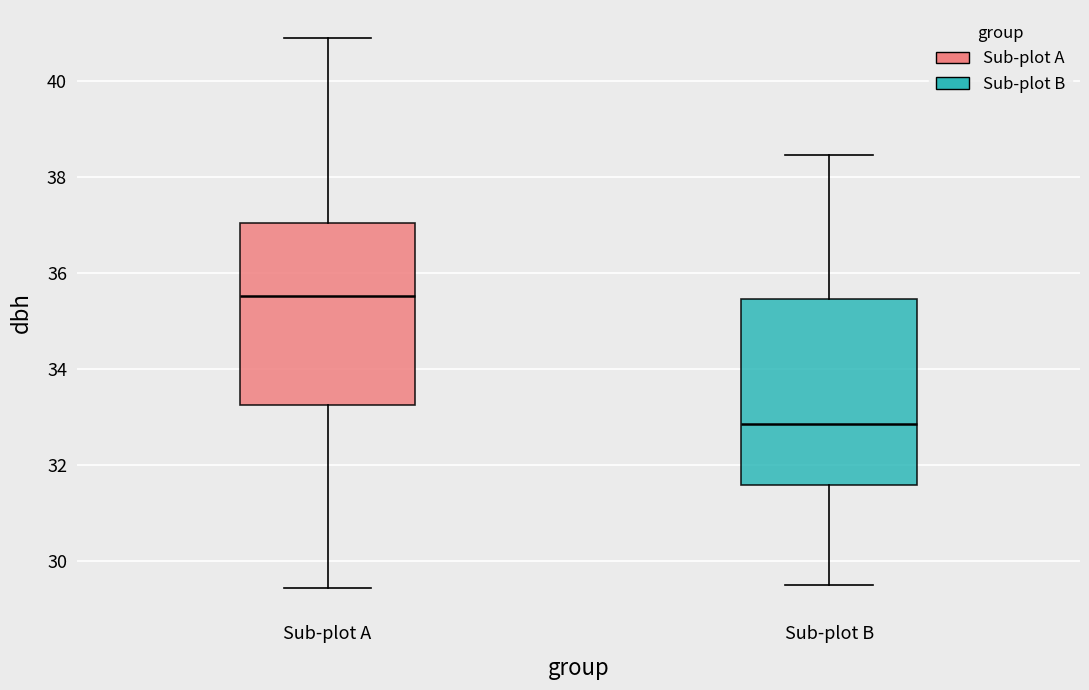

Where does the median line of the box for Sub-plot B sit on the y-axis? The values are not printed on the chart, so give them approximately, as read against the axis.

32.8